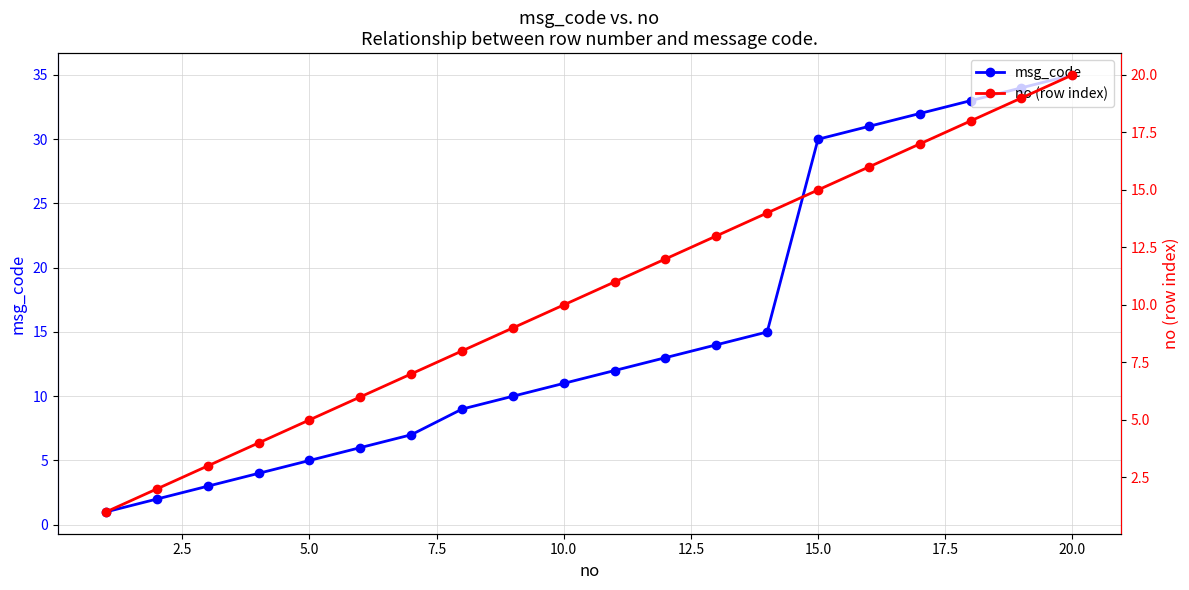

Rank the series by their average value, from highest to lowest.

msg_code, no (row index)